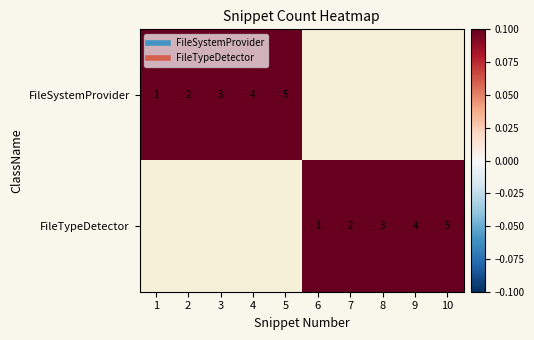

At how many categories does at least one series exceed 2?

6